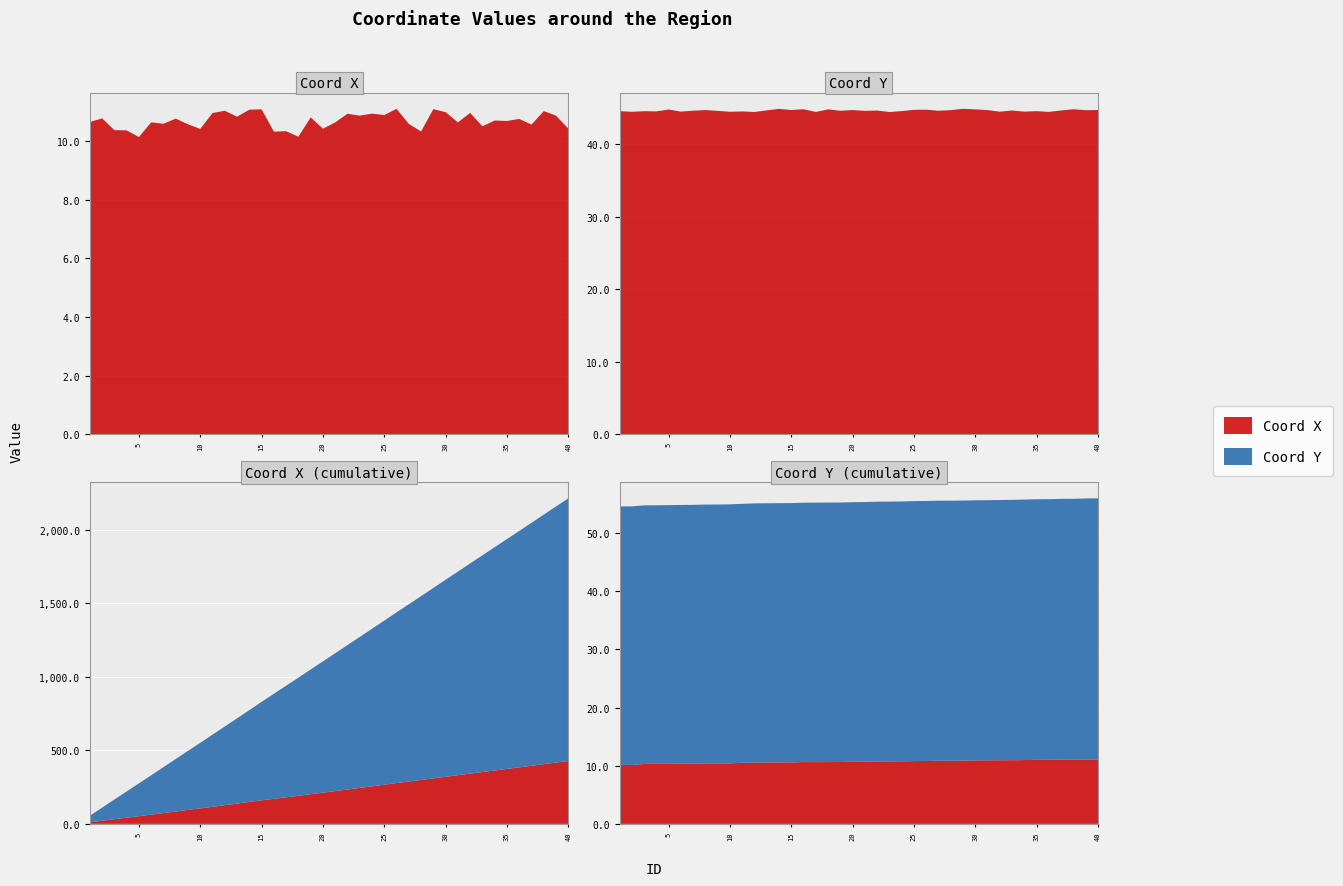

Reading left to right, list all the values displayed in this chart.

Coord X: 1=10.6	2=10.8	3=10.4	4=10.4	5=10.1	6=10.6	7=10.6	8=10.8	9=10.6	10=10.4	11=10.9	12=11.0	13=10.8	14=11.1	15=11.1	16=10.3	17=10.3	18=10.1	19=10.8	20=10.4	21=10.6	22=10.9	23=10.9	24=10.9	25=10.9	26=11.1	27=10.6	28=10.3	29=11.1	30=11.0	31=10.6	32=11.0	33=10.5	34=10.7	35=10.7	36=10.7	37=10.6	38=11.0	39=10.9	40=10.4
Coord Y: 1=44.6	2=44.5	3=44.6	4=44.6	5=44.8	6=44.5	7=44.7	8=44.7	9=44.6	10=44.5	11=44.6	12=44.5	13=44.7	14=44.9	15=44.8	16=44.9	17=44.5	18=44.8	19=44.7	20=44.7	21=44.6	22=44.7	23=44.5	24=44.6	25=44.8	26=44.8	27=44.6	28=44.7	29=44.9	30=44.8	31=44.7	32=44.5	33=44.7	34=44.5	35=44.6	36=44.5	37=44.7	38=44.9	39=44.7	40=44.7